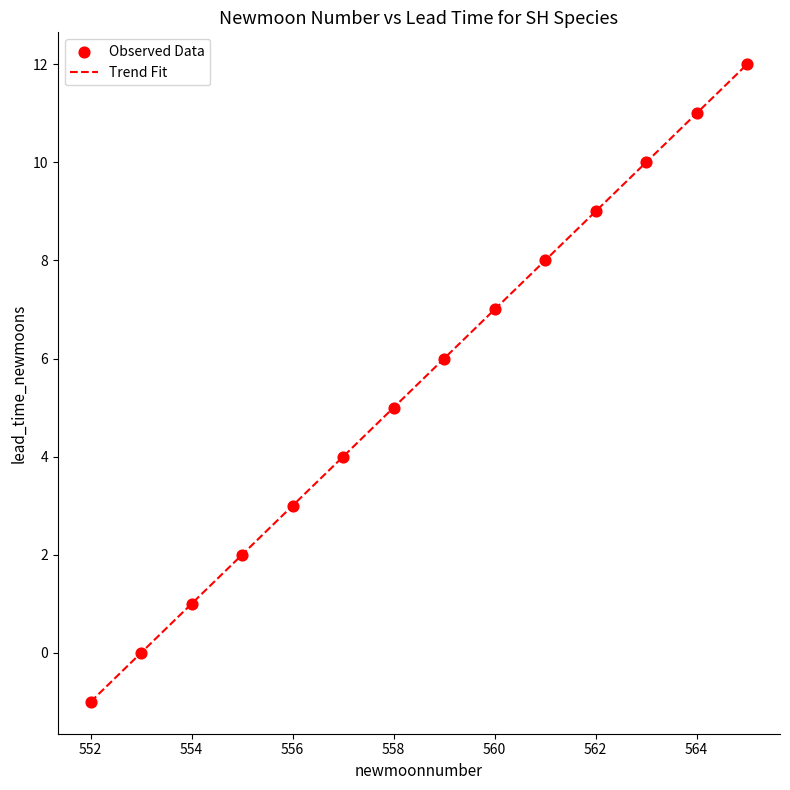

What is the maximum value shown in the chart?

12.0